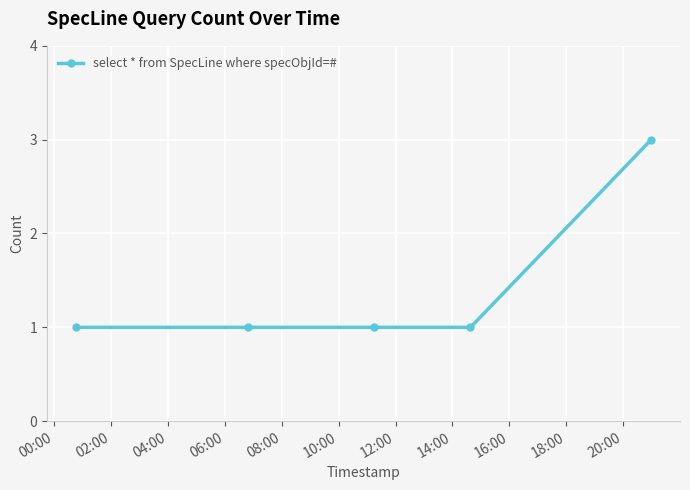

True or false: the data has more than 1 interior local peaks.

False